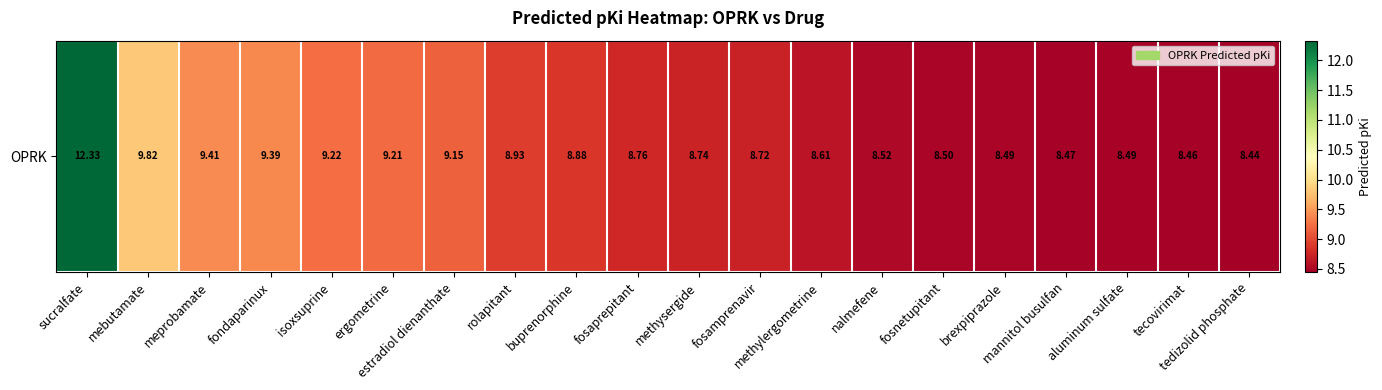

List the labels in order of value, smallest first.

tedizolid phosphate, tecovirimat, mannitol busulfan, aluminum sulfate, brexpiprazole, fosnetupitant, nalmefene, methylergometrine, fosamprenavir, methysergide, fosaprepitant, buprenorphine, rolapitant, estradiol dienanthate, ergometrine, isoxsuprine, fondaparinux, meprobamate, mebutamate, sucralfate